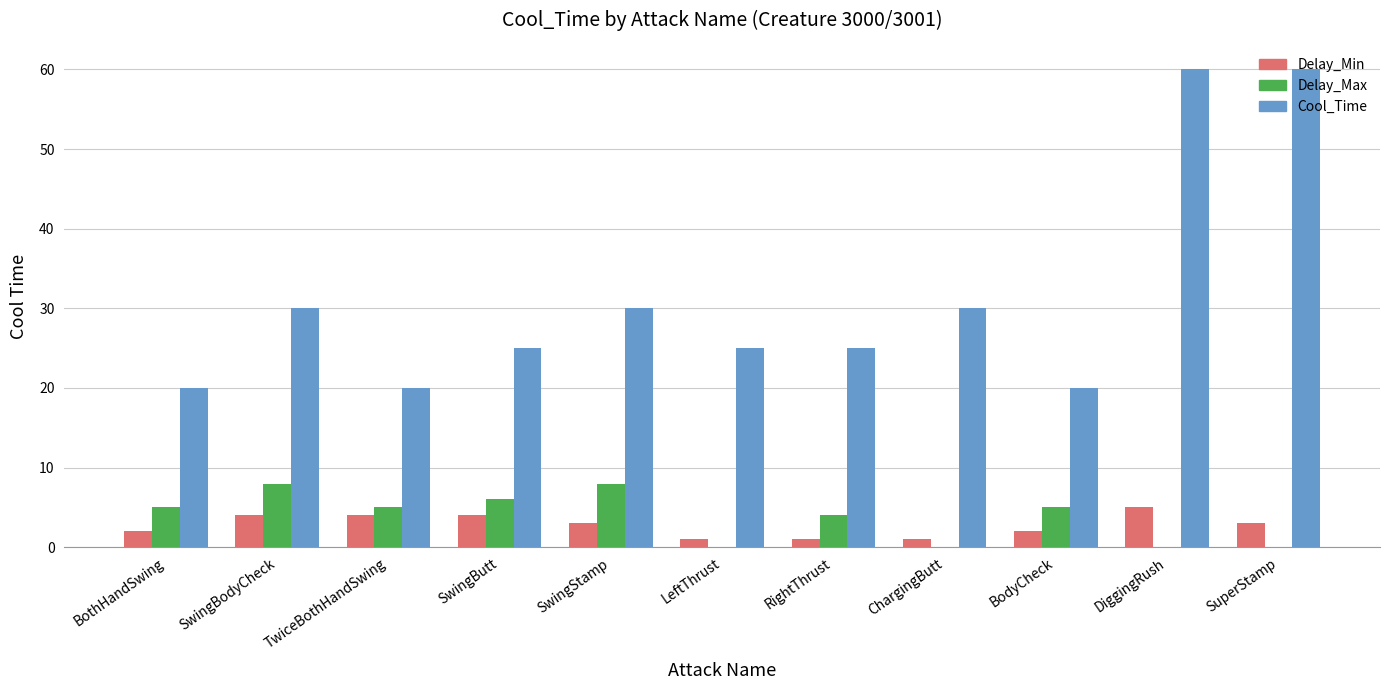

What is the total value across all series at SwingButt?

35